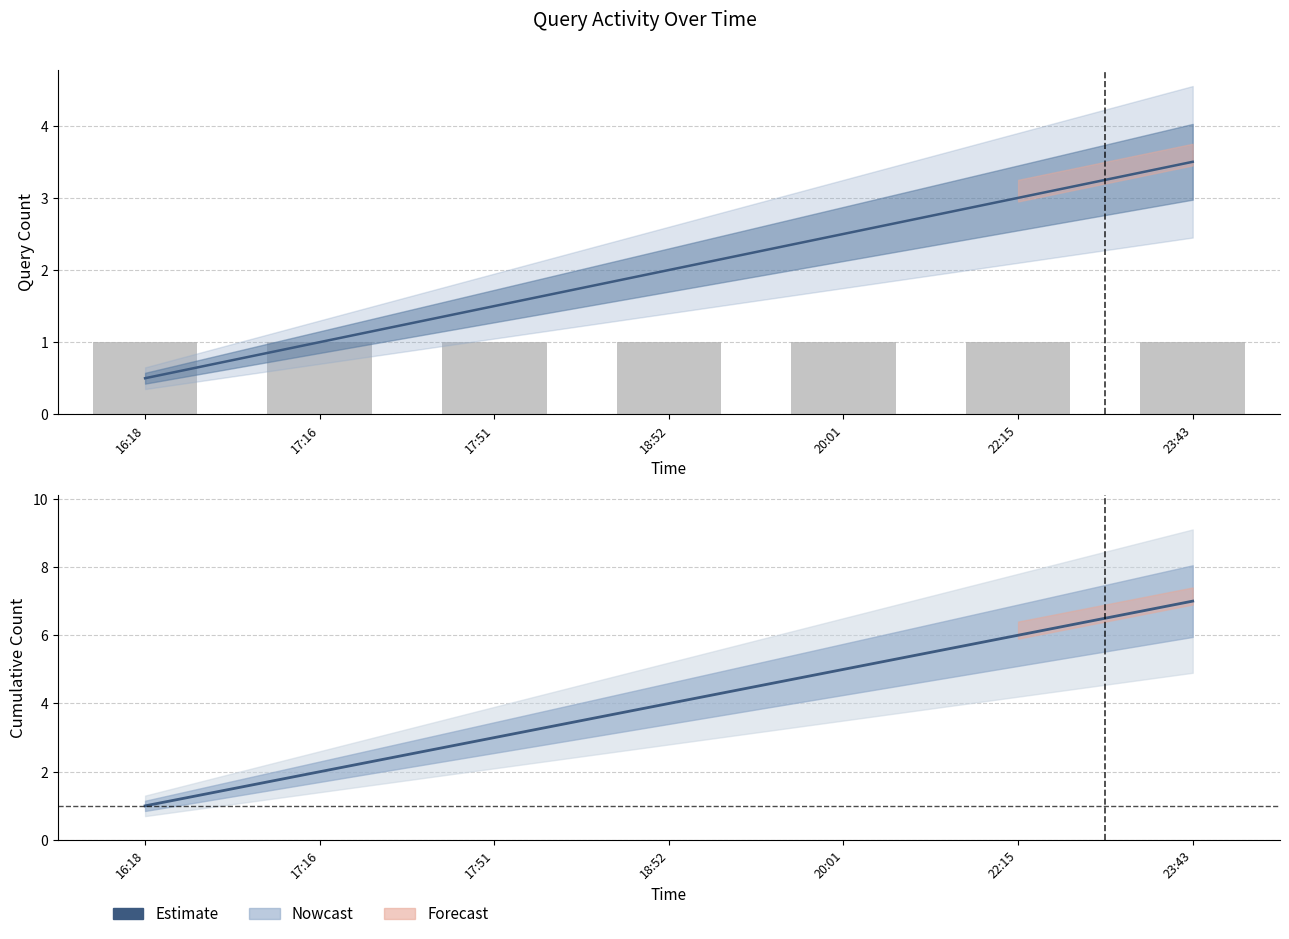

What is the value of the count bar at the 6th from the left?

1